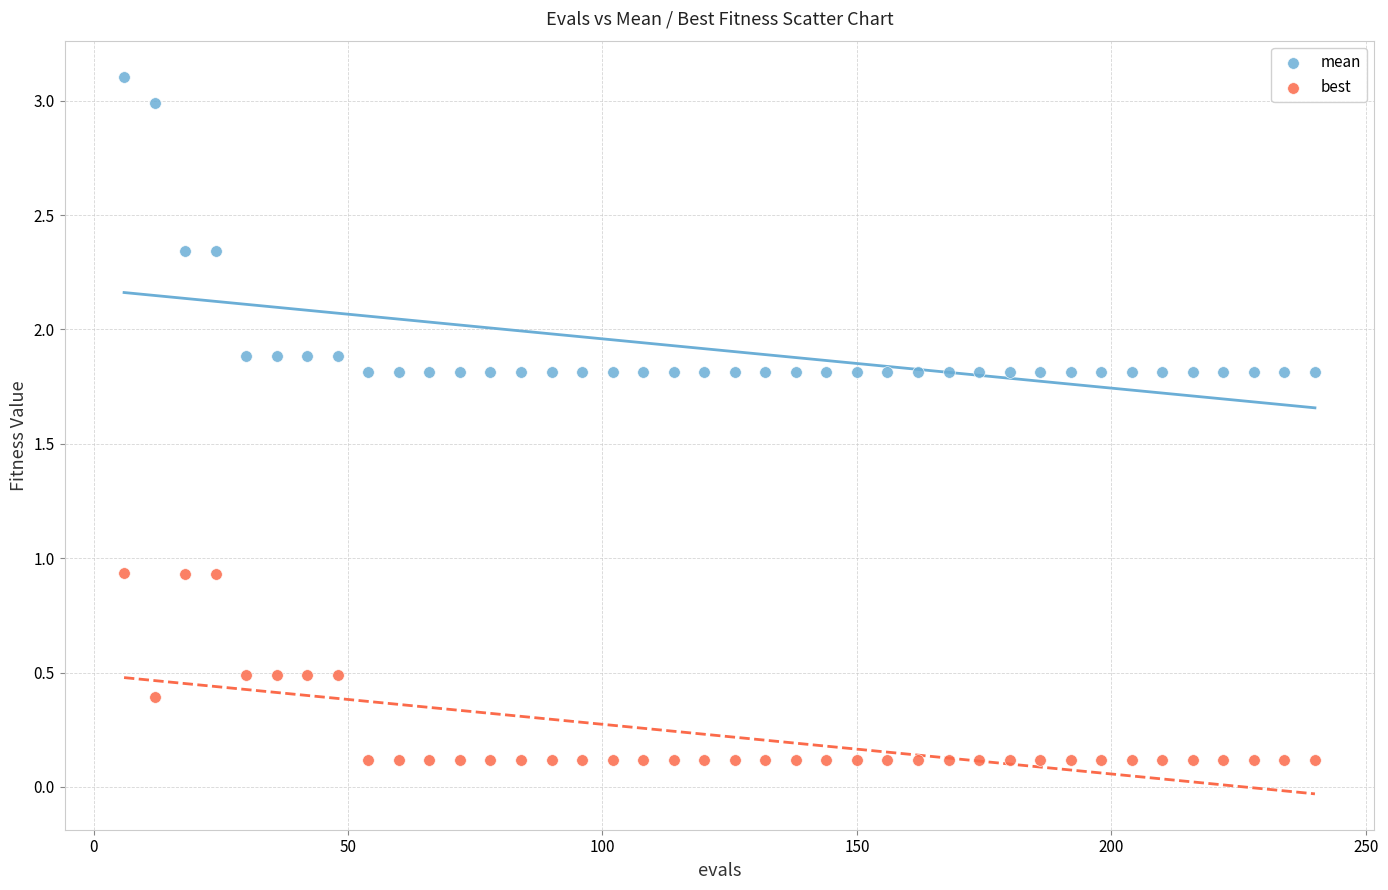

Which series has the widest spread of Y values?

mean